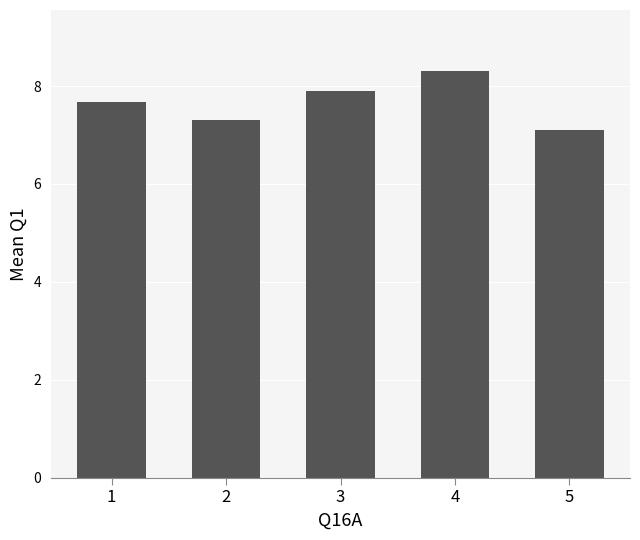

What is the difference between the values at 4 and 1?

0.6